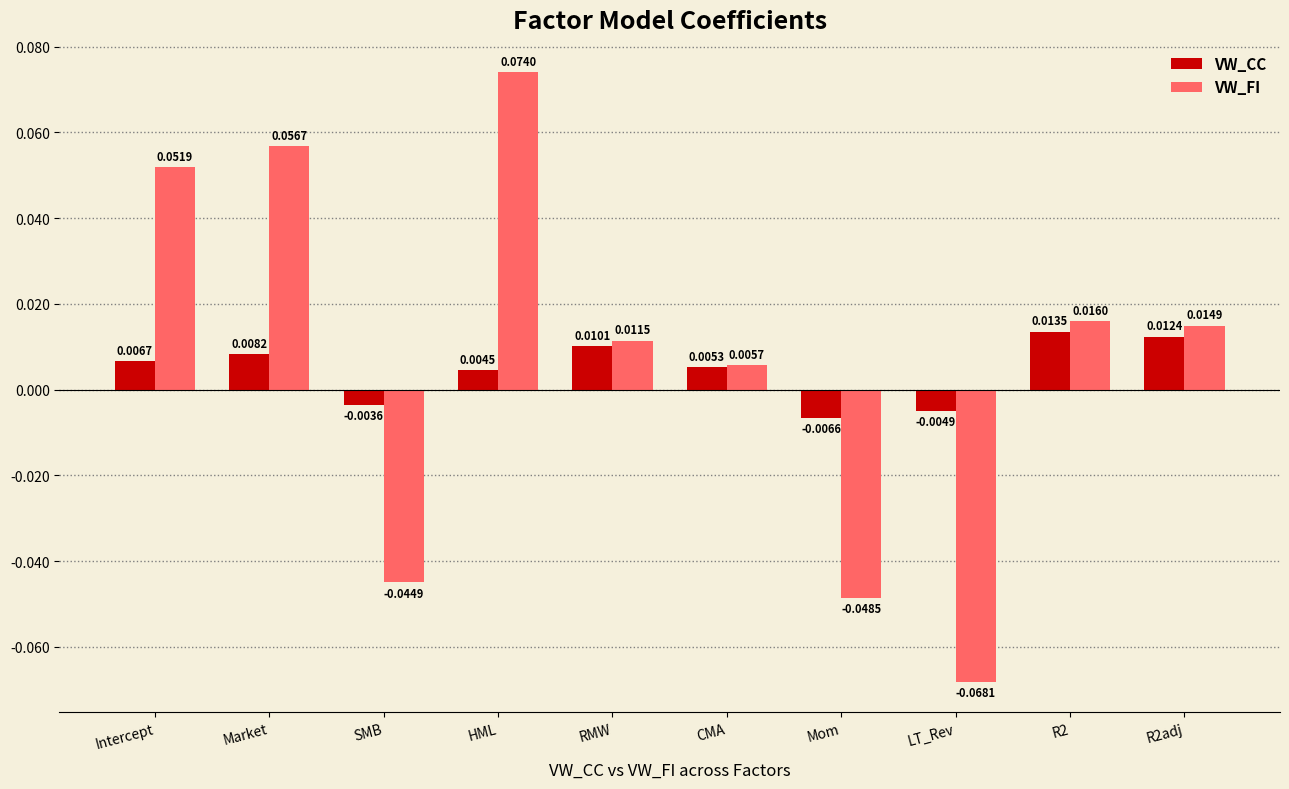

Where does the VW_CC series first go above 0?

Intercept